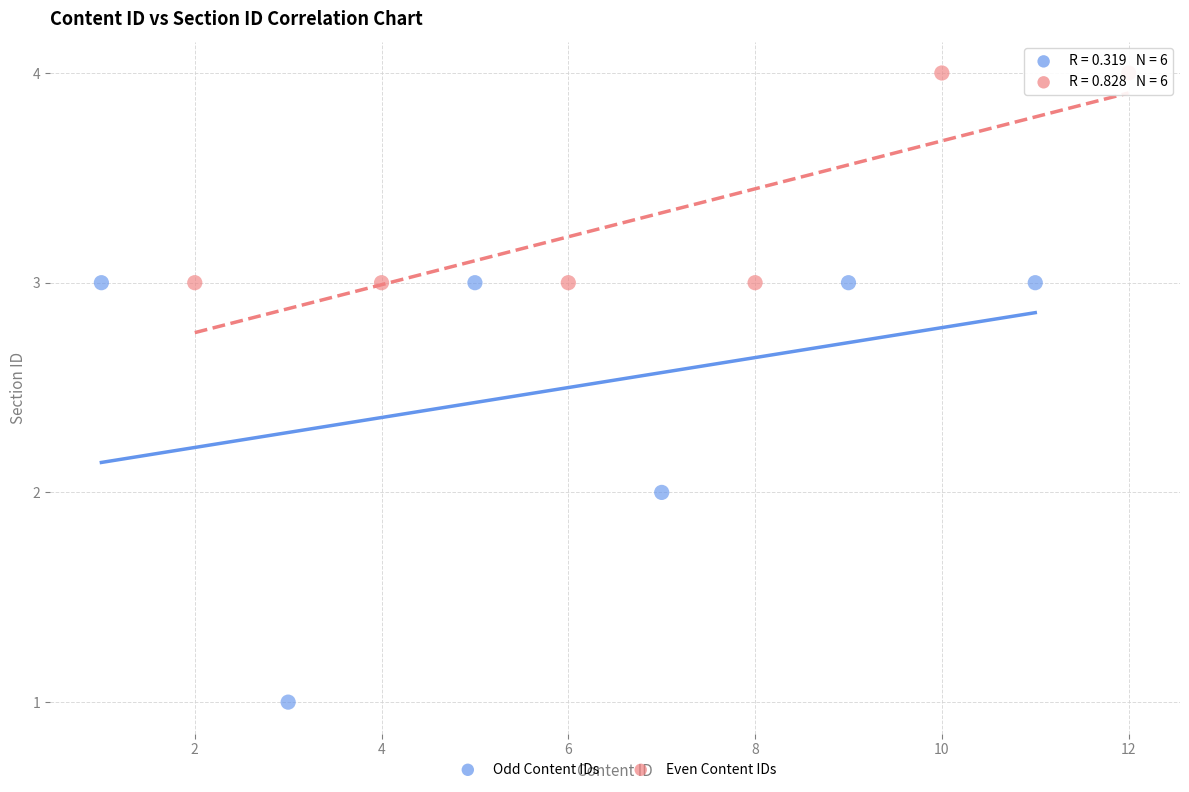

Which series reaches the maximum Y coordinate?

Even Content IDs